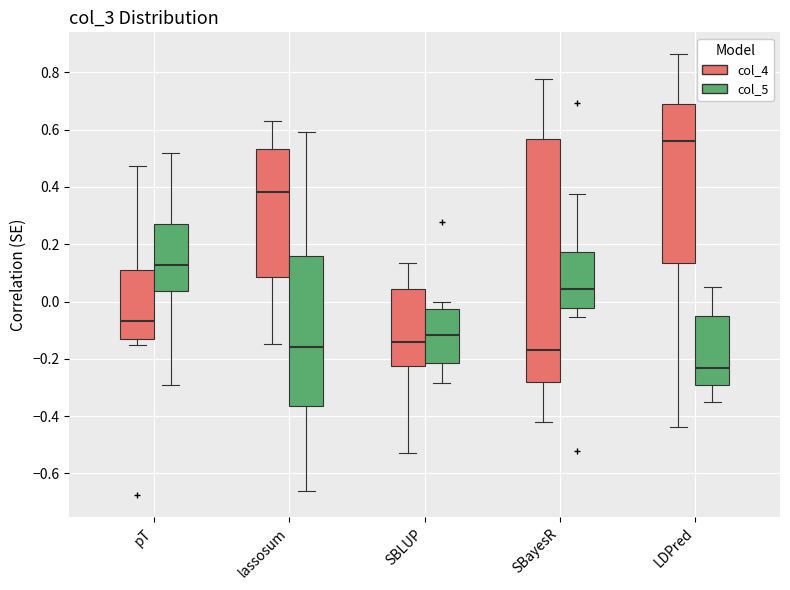

Which box's median line is the highest?

LDPred (col_4)